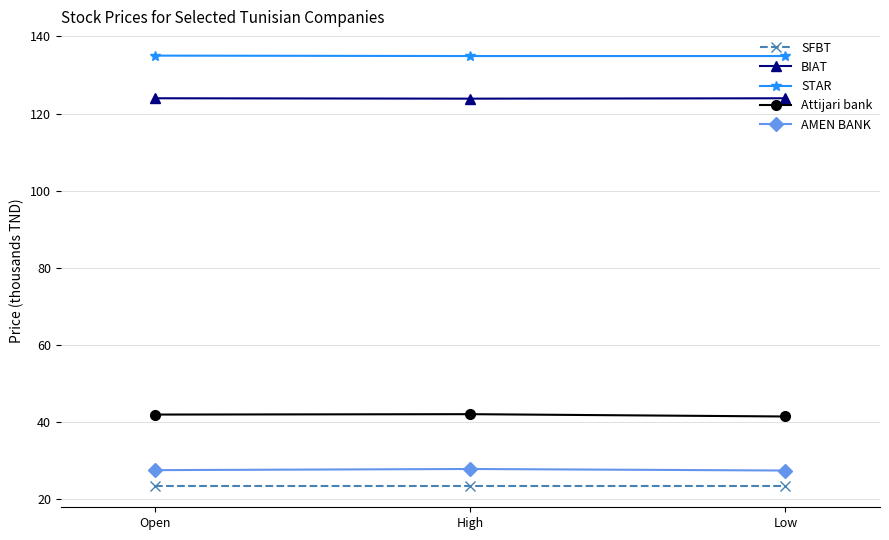

List the series in order of their peak value, highest first.

STAR, BIAT, Attijari bank, AMEN BANK, SFBT